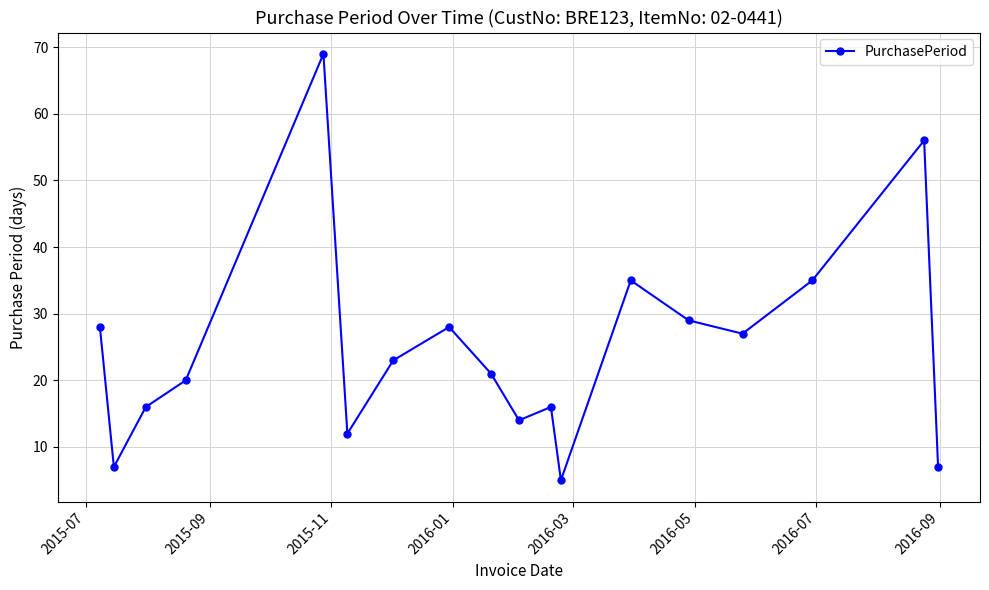

How many points are higher than both their immediate neighbors (excluding endpoints)?

5